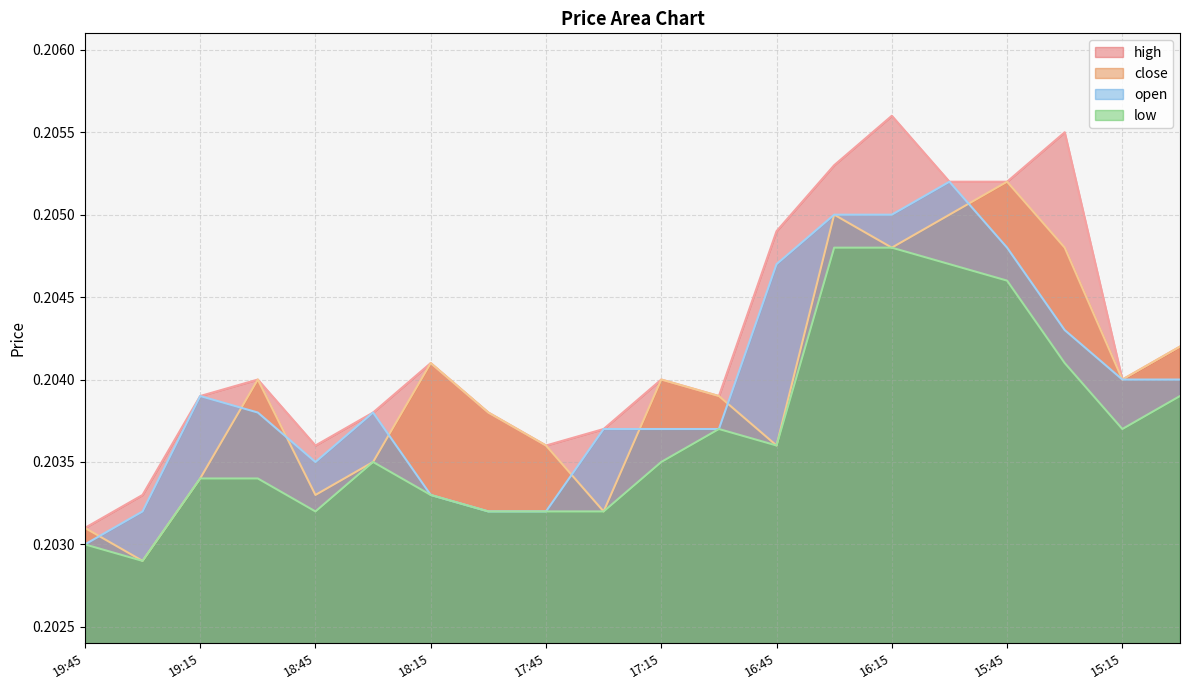

What is the total value across all series at 17:00?

0.8